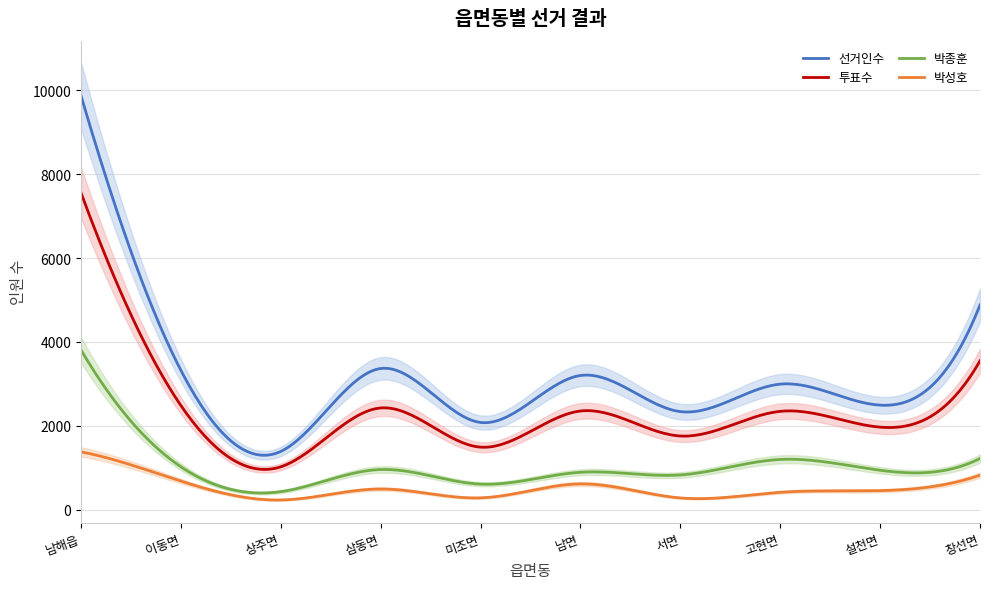

True or false: 박종훈 and 투표수 intersect in this chart.

False